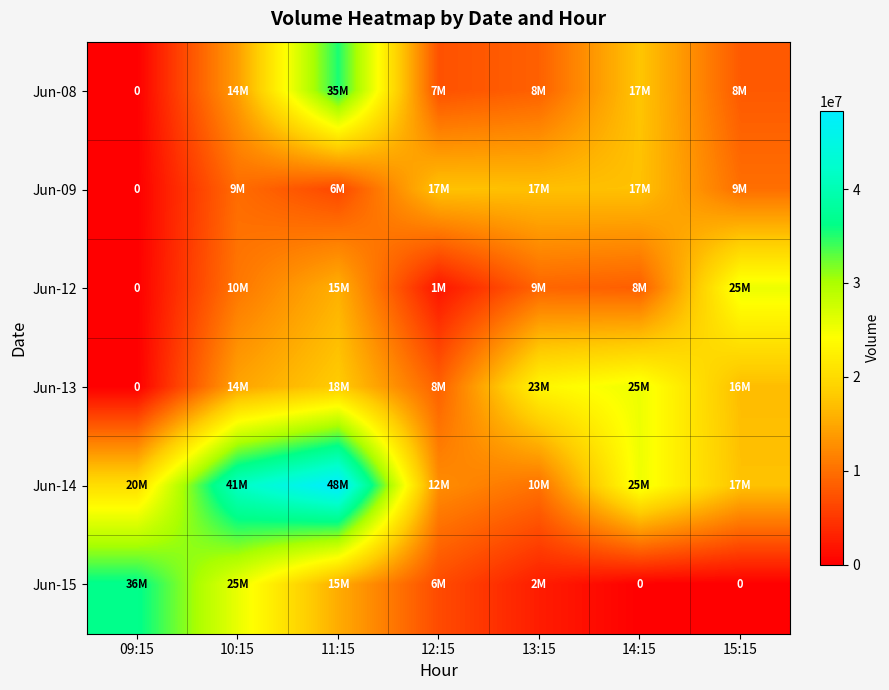

Which series changed the most between 12:15 and 13:15?

Jun-13